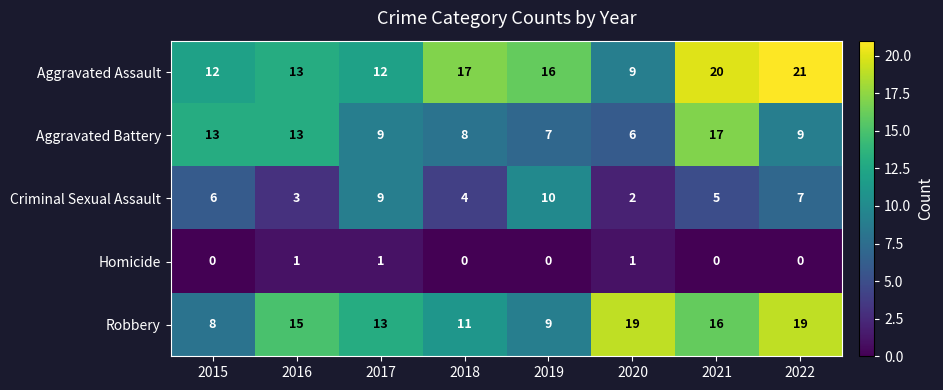

Which category has the highest value across all series?

2022